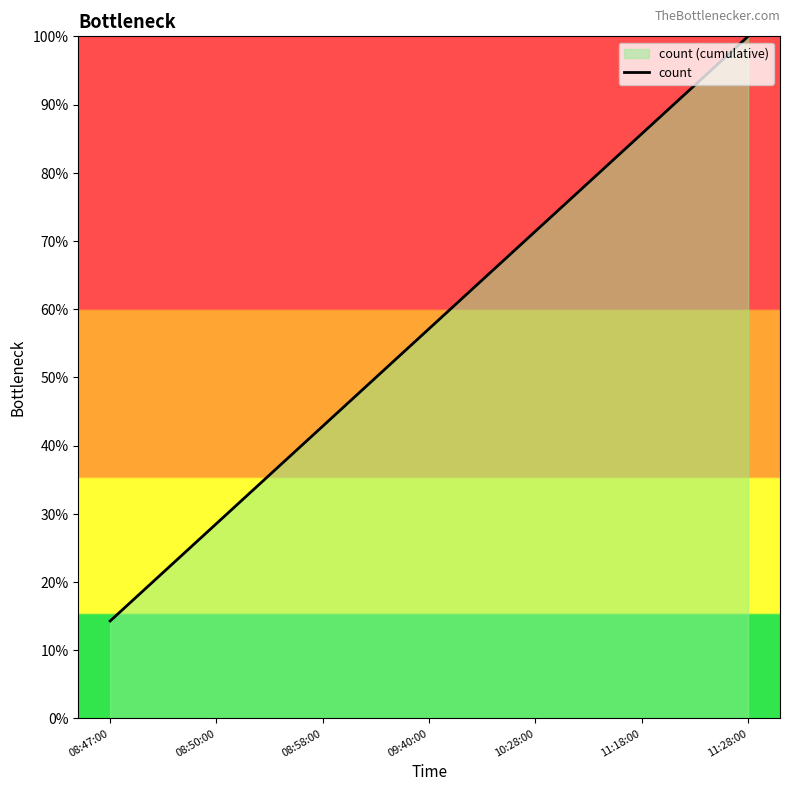

Does the chart display data point markers on the line(s)?

No